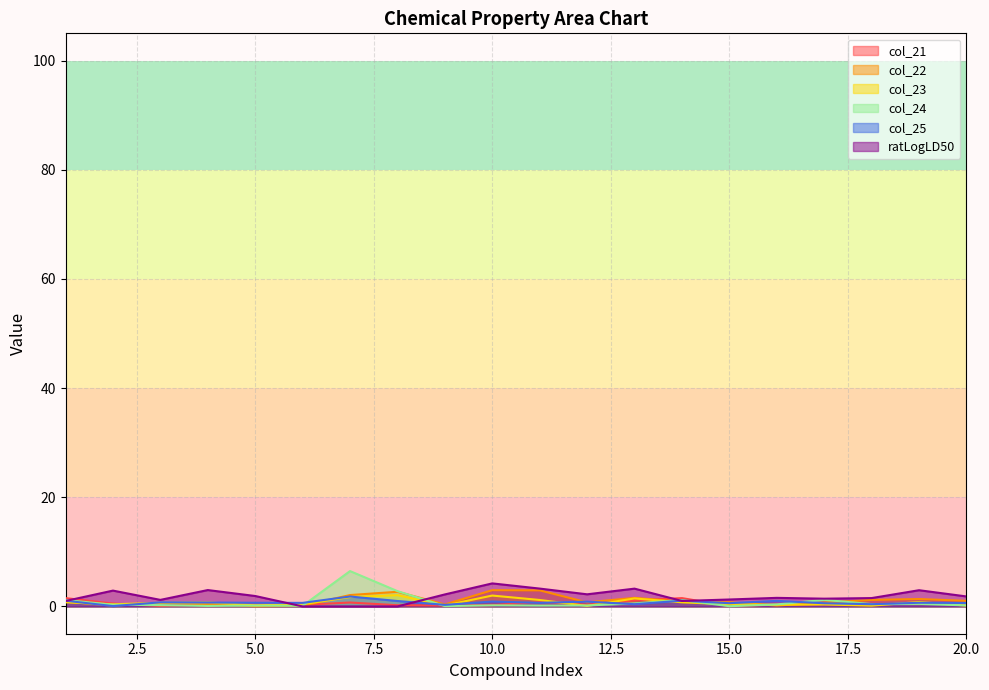

In col_21, how many points are lower than both neighbors (excluding endpoints)?

5